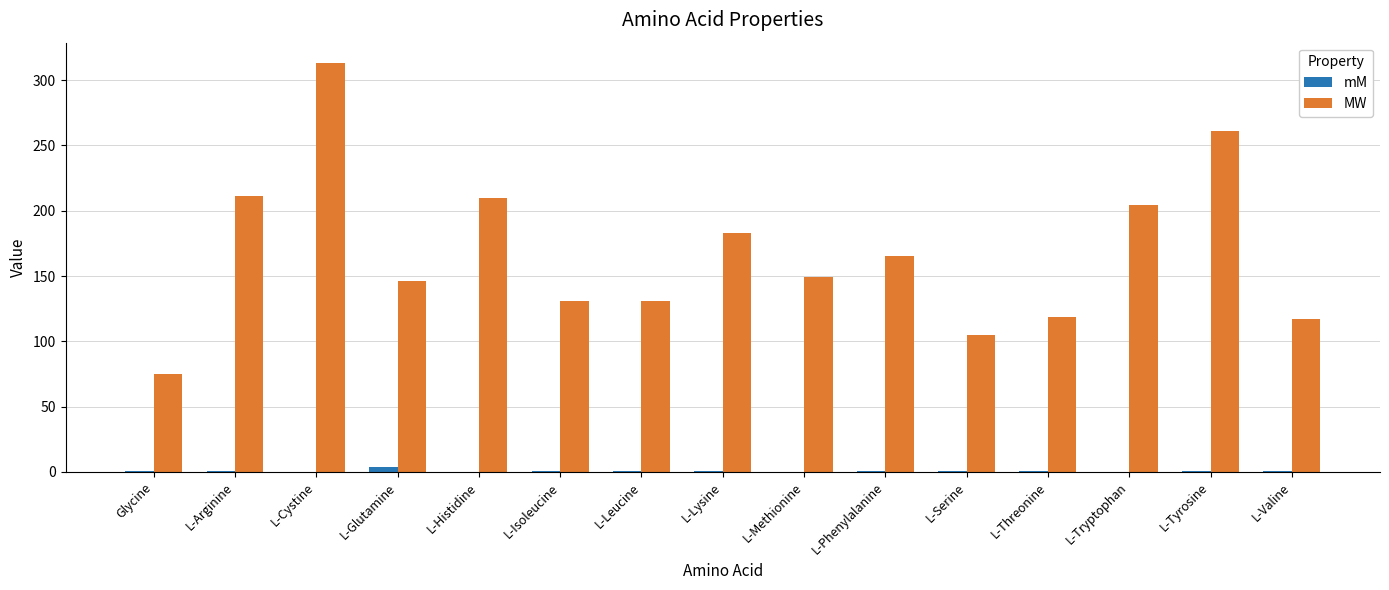

What is the maximum value shown in the chart?

313.0